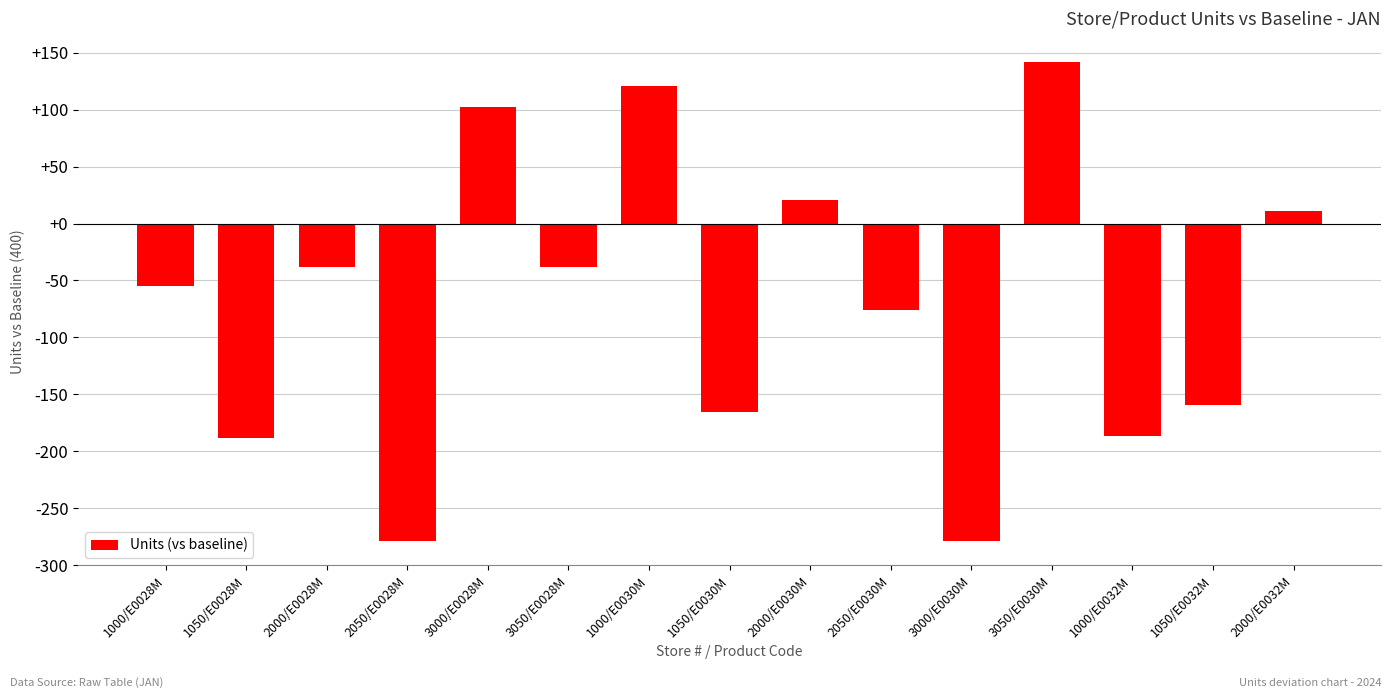

True or false: the data shows -217 at 1050/E0030M.

False